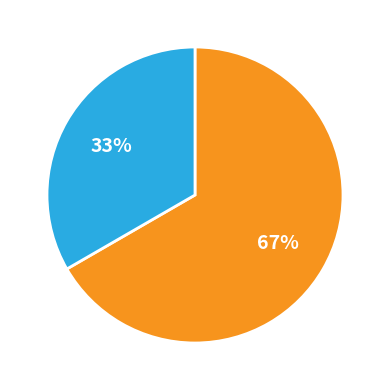

To the nearest percent, what is the average slice percentage?

50%